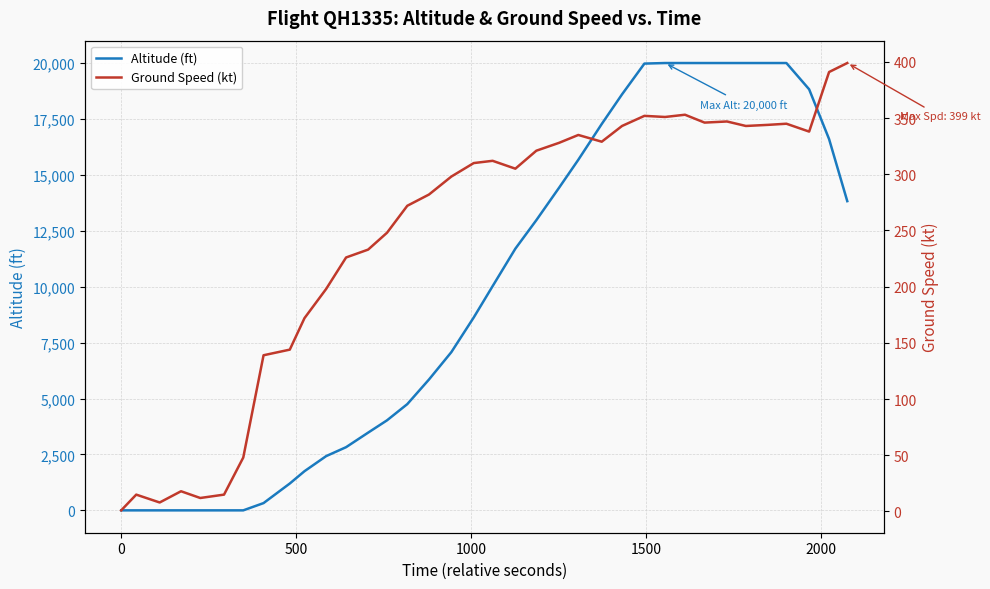

Rank the series by their average value, from lowest to highest.

Ground Speed (kt), Altitude (ft)